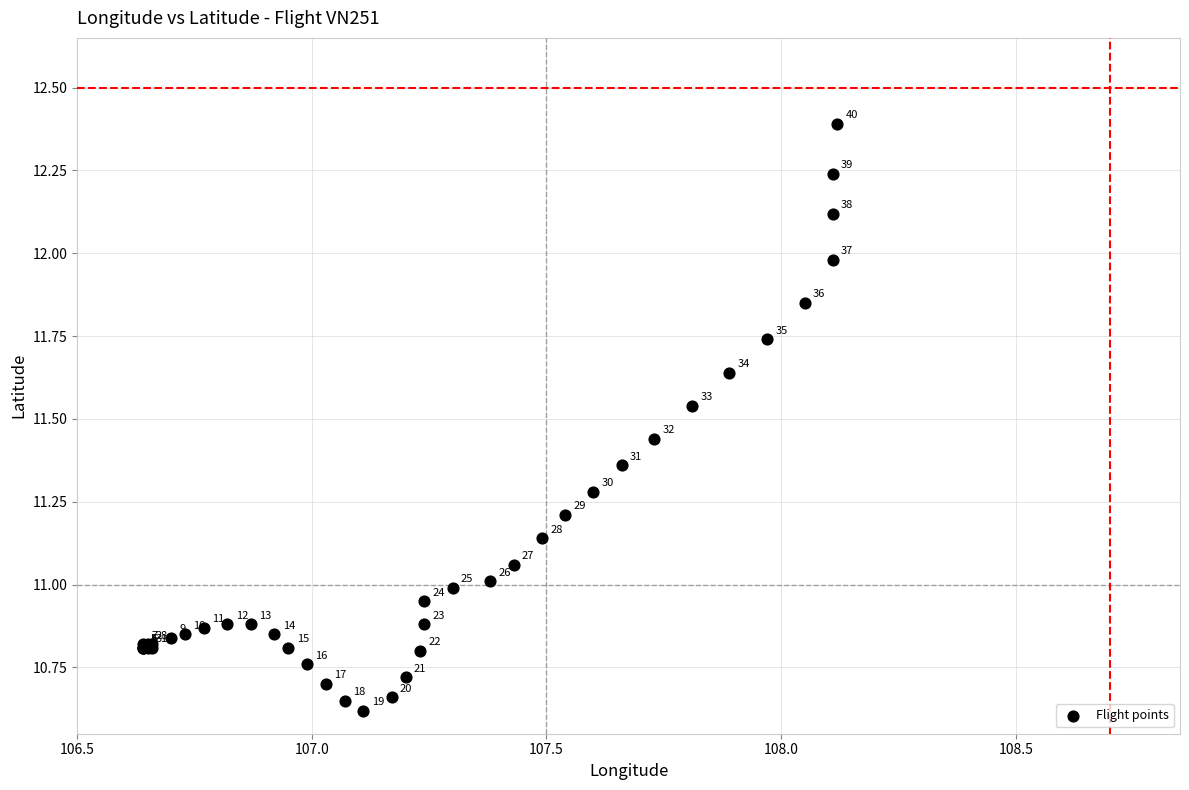

What Y value in the scatter plot is closest to 11?

11.0